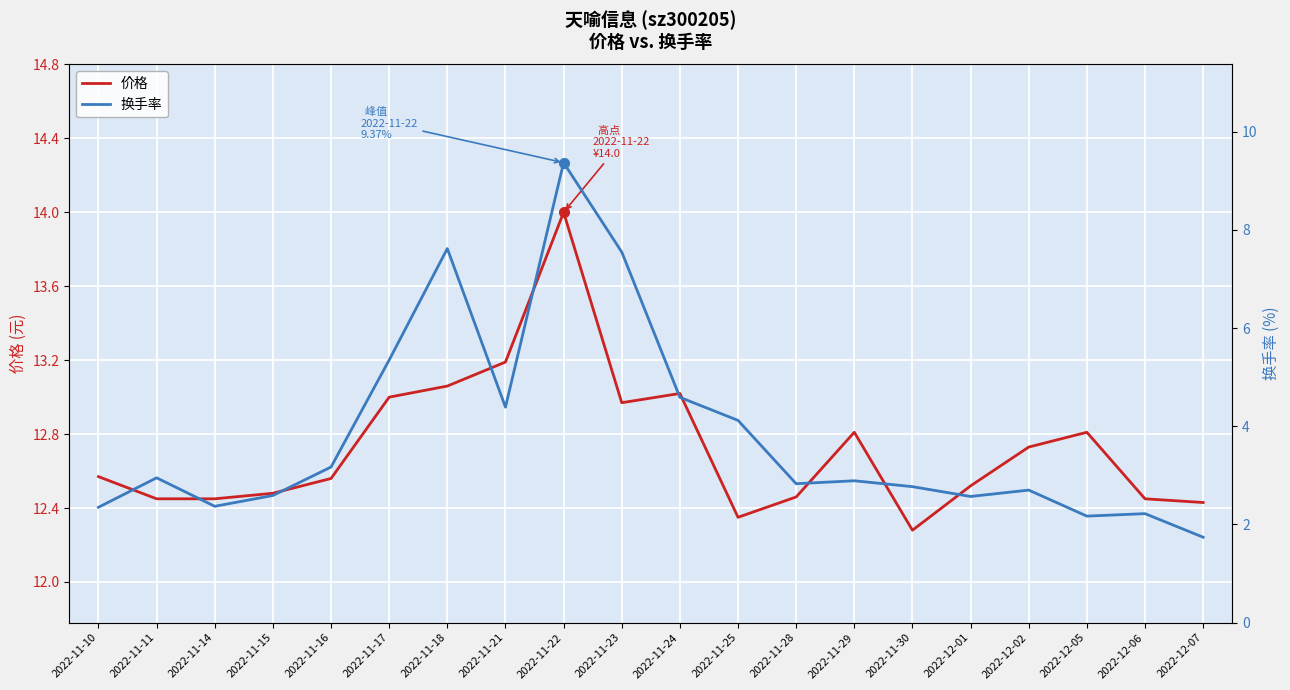

How many interior local peaks does the 换手率 series have?

6